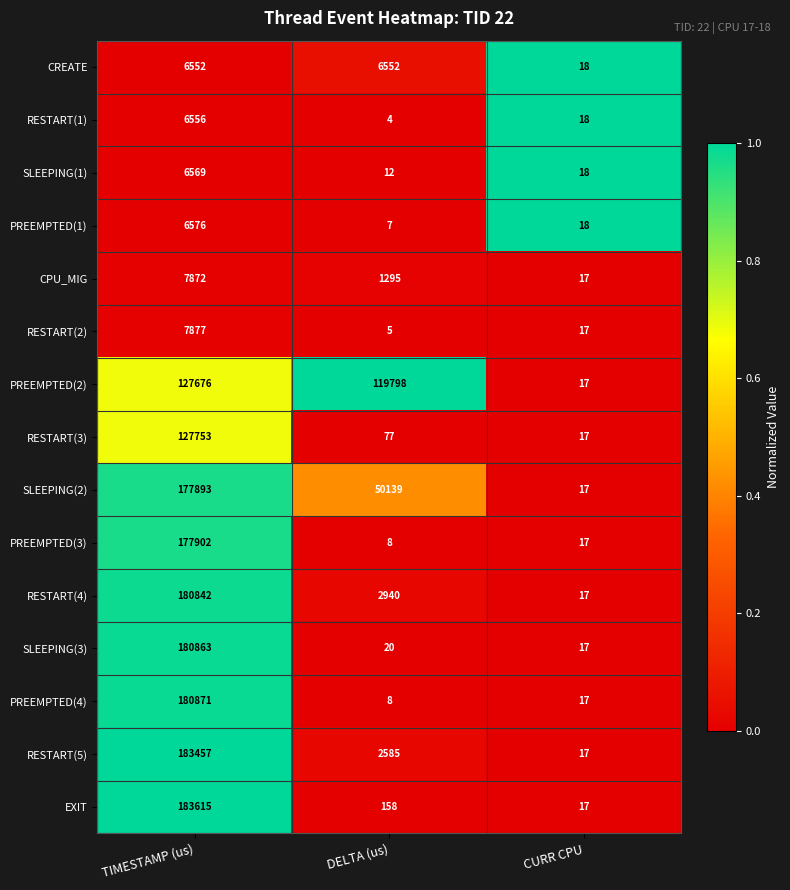

Rank the series by their maximum value, from highest to lowest.

EXIT, RESTART(5), PREEMPTED(4), SLEEPING(3), RESTART(4), PREEMPTED(3), SLEEPING(2), RESTART(3), PREEMPTED(2), RESTART(2), CPU_MIG, PREEMPTED(1), SLEEPING(1), RESTART(1), CREATE